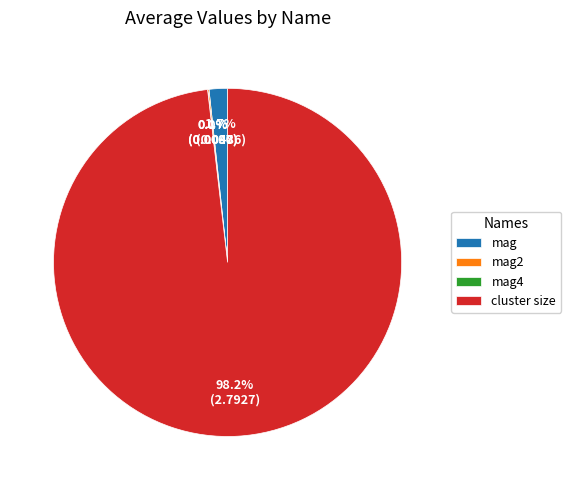

To the nearest percent, what is the average slice percentage?

25%